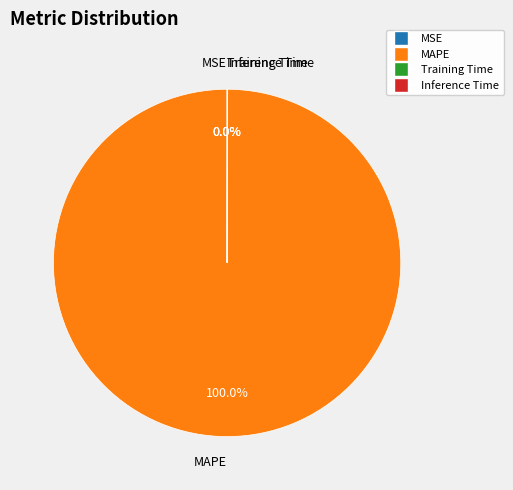

Which slice represents more than half of the pie?

MAPE